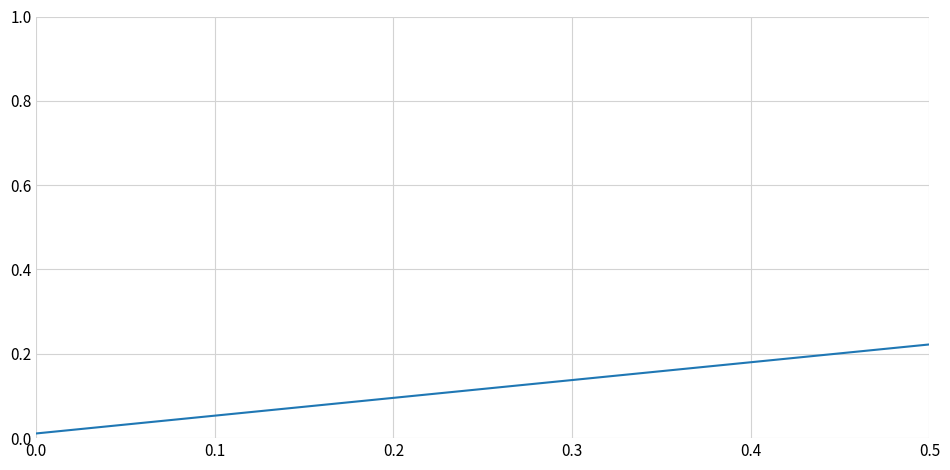

How many lines are shown in the chart?

1